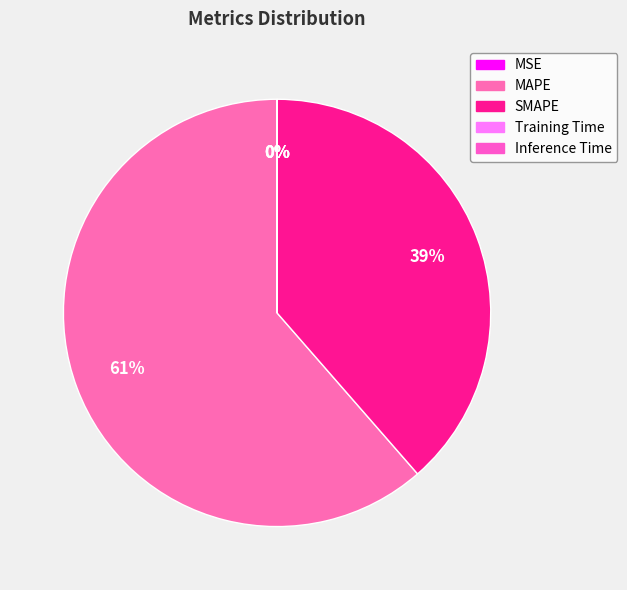

Is it true that SMAPE is 44% of the pie?

False